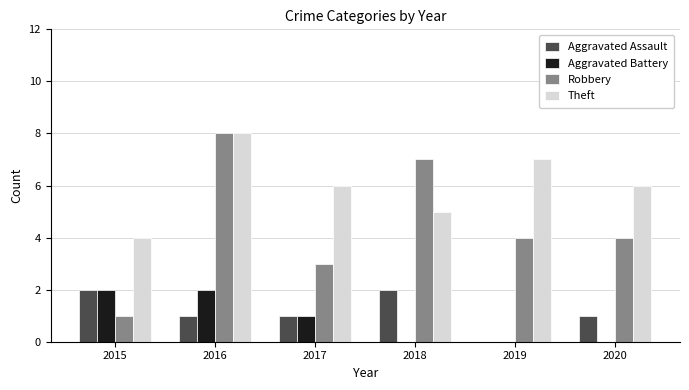

Is it true that Robbery equals 1 at 2015?

True